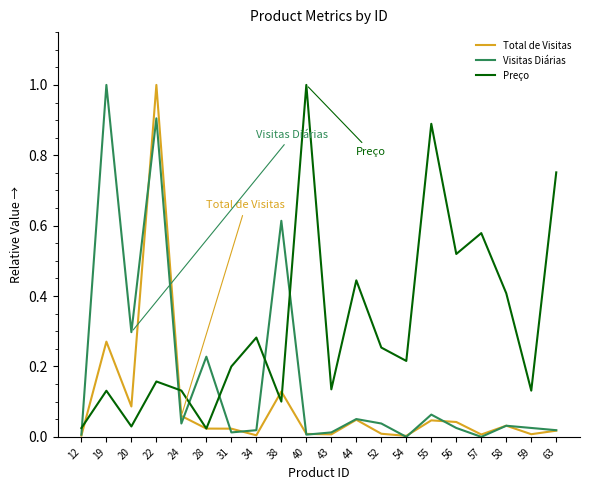

The value of Visitas Diárias at 31 is 0.0. True or false?

True